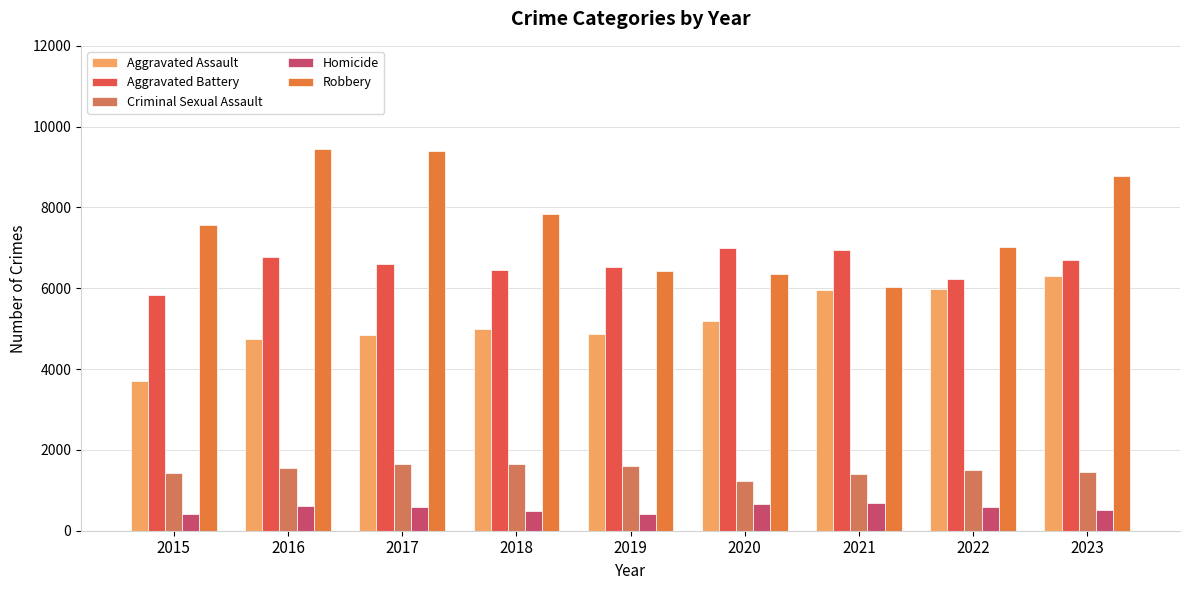

What is the difference between the maximum and second lowest values in the Aggravated Assault series?

1544